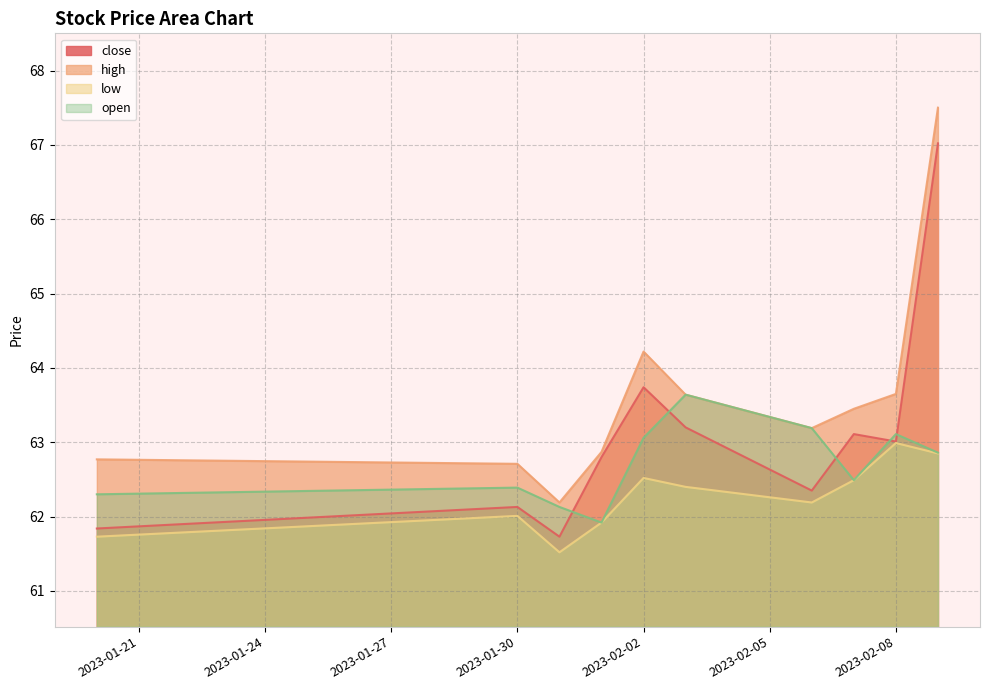

What is the difference between the highest and lowest values at 2023-02-08?

0.7